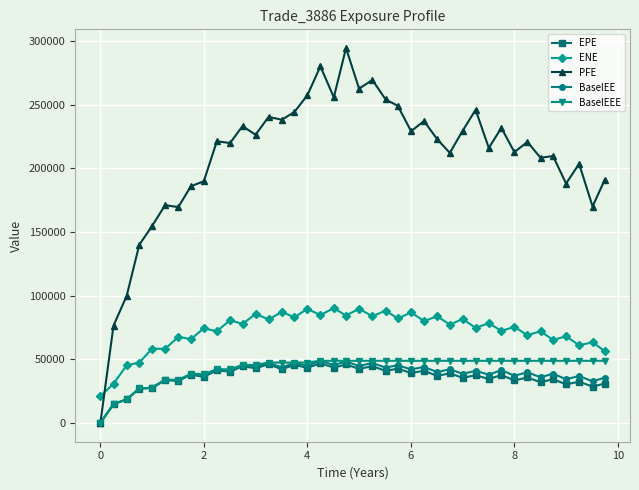

What is the value of the EPE point at the 17th from the left?

43314.8